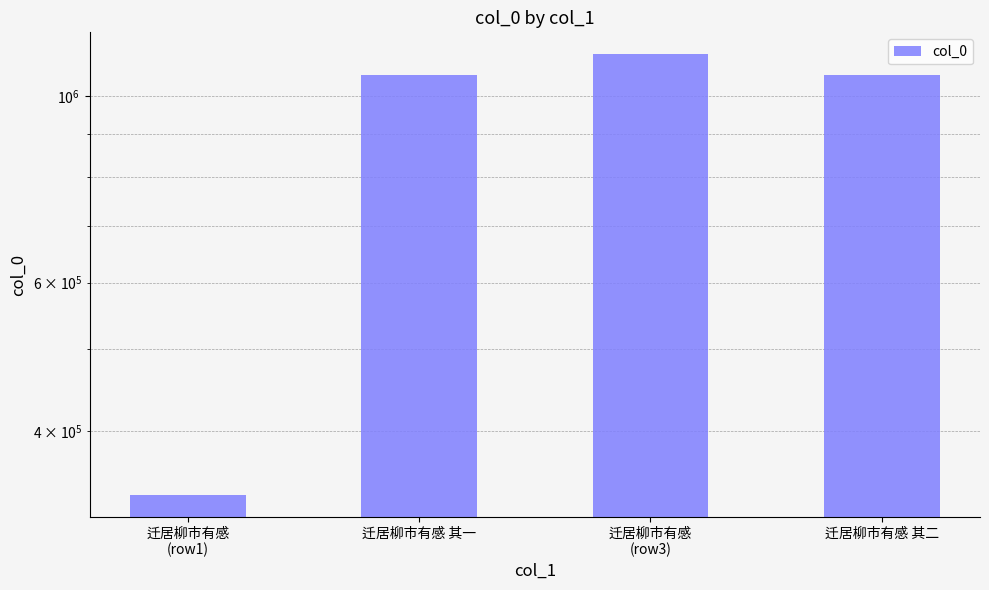

Which category has the highest value across all series?

迁居柳市有感
(row3)